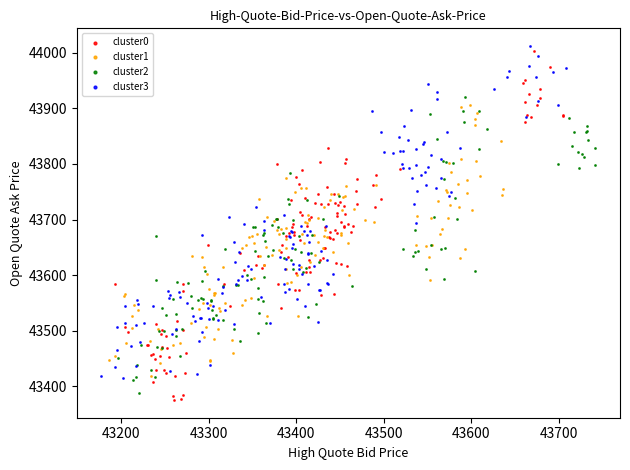

Which series contains the highest Y value?

cluster3